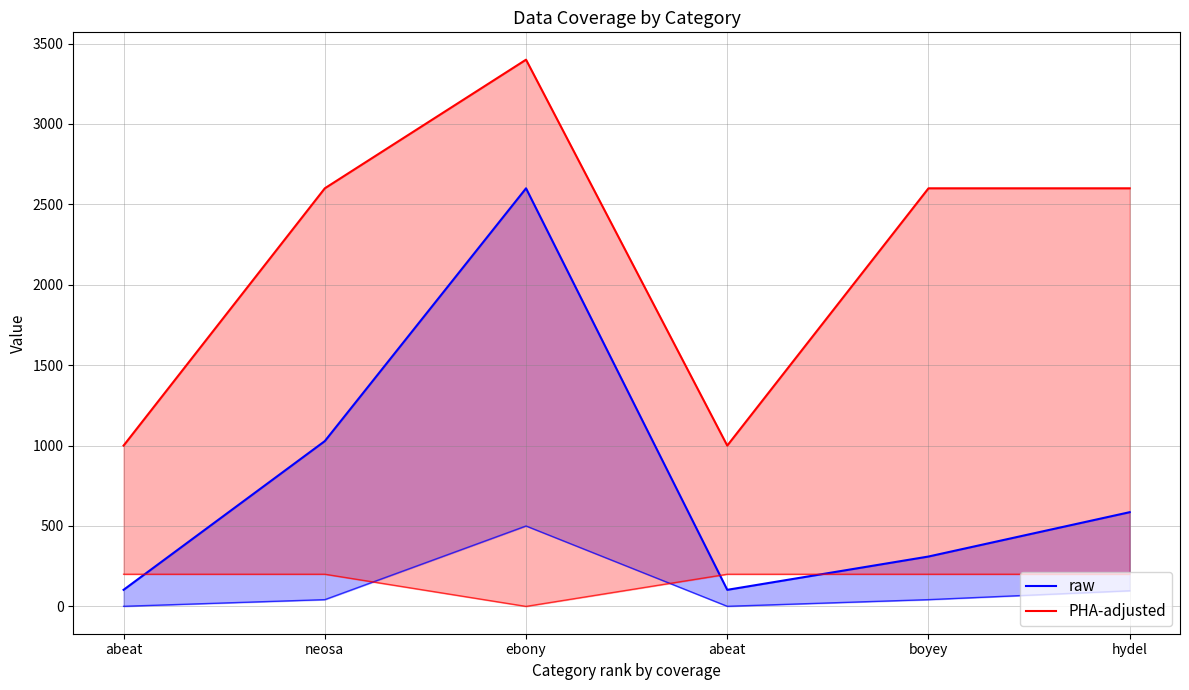

At which category is the sum across all series the highest?

ebony